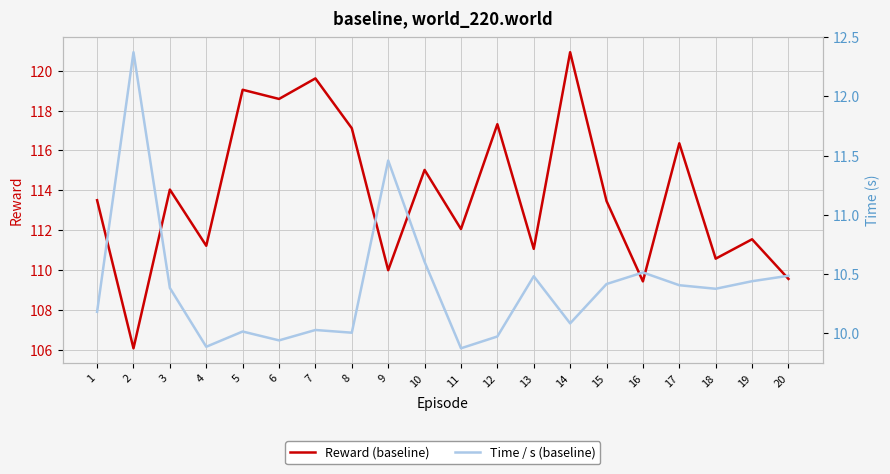

Reading left to right, what are all the values shown in this chart?

Reward (baseline): 113.5	106.1	114.0	111.2	119.0	118.6	119.6	117.1	110.0	115.0	112.1	117.3	111.1	120.9	113.5	109.4	116.4	110.6	111.5	109.6
Time / s (baseline): 10.2	12.4	10.4	9.9	10.0	9.9	10.0	10.0	11.5	10.6	9.9	10.0	10.5	10.1	10.4	10.5	10.4	10.4	10.4	10.5